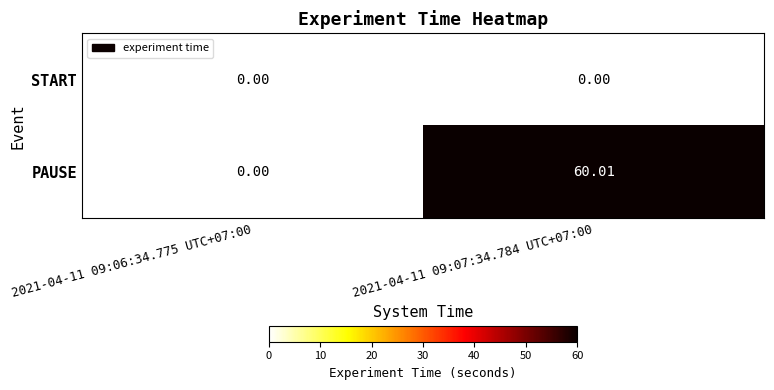

Rank the series at 2021-04-11 09:07:34.784 UTC+07:00 from lowest to highest value.

START, PAUSE